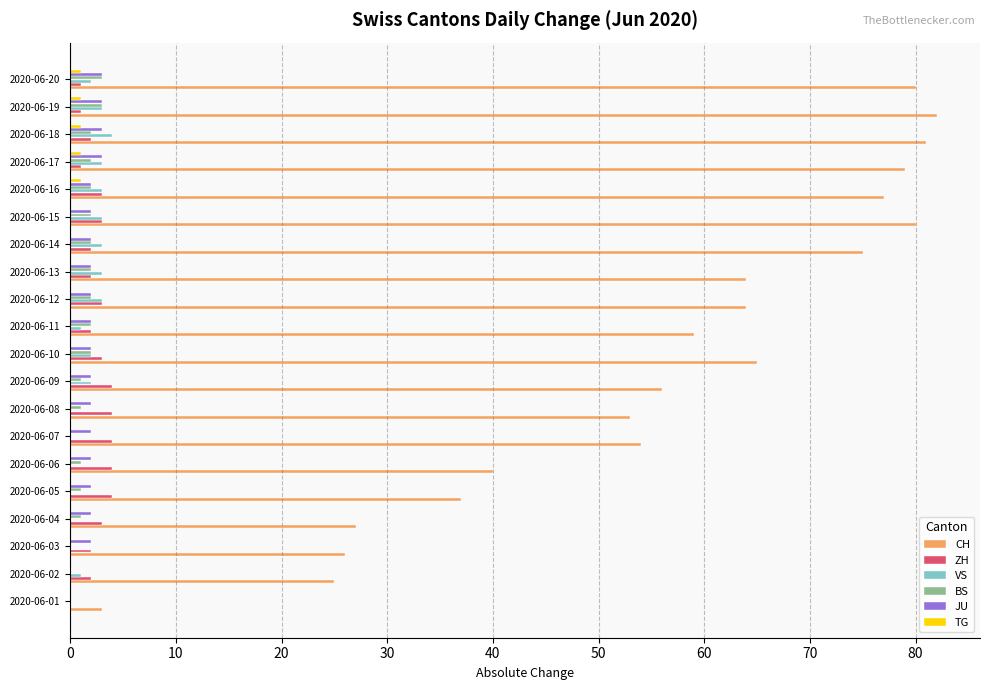

How many categories are shown in the chart?

20